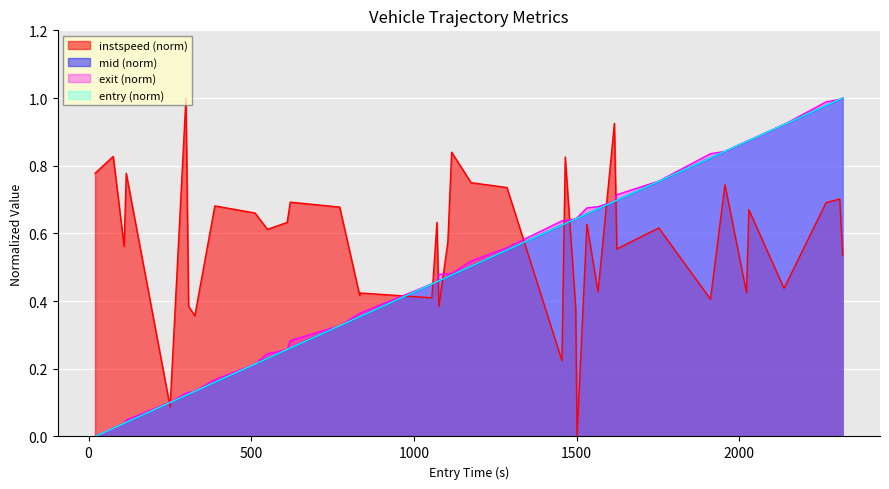

What are all the series names shown in the legend?

instspeed (norm), mid (norm), exit (norm), entry (norm)